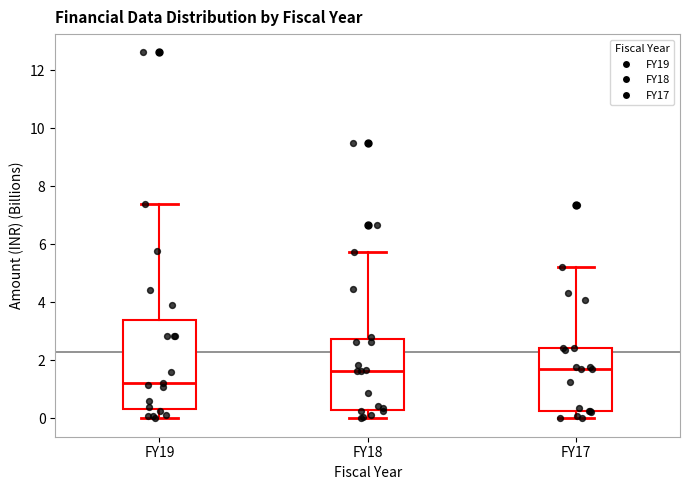

Reading left to right, read every box against the y-axis: the position of its median line, the range the box covers, and the ends of its whiskers. The values are not printed on the chart, so give them approximately, as read against the axis.

FY19: median 1.2, box 0.4 to 3.4, whiskers 0.0 to 7.4
FY18: median 1.6, box 0.2 to 2.8, whiskers 0.0 to 5.8
FY17: median 1.8, box 0.2 to 2.4, whiskers 0.0 to 5.2